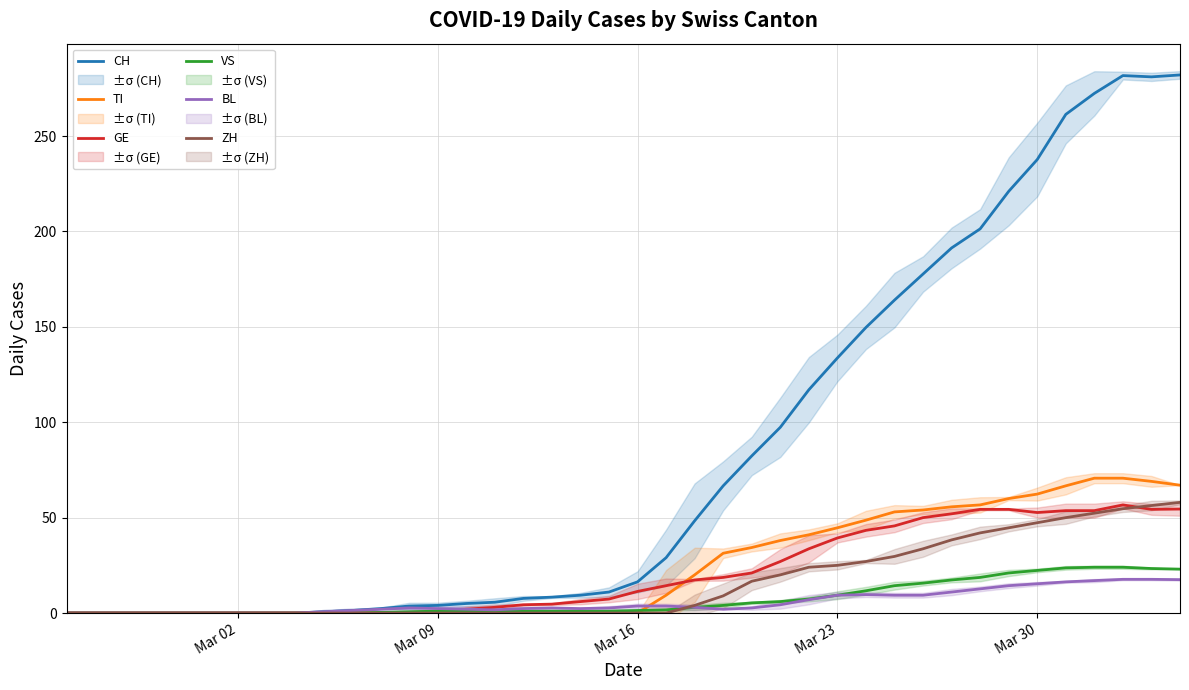

How many interior local valleys does the CH series have?

1